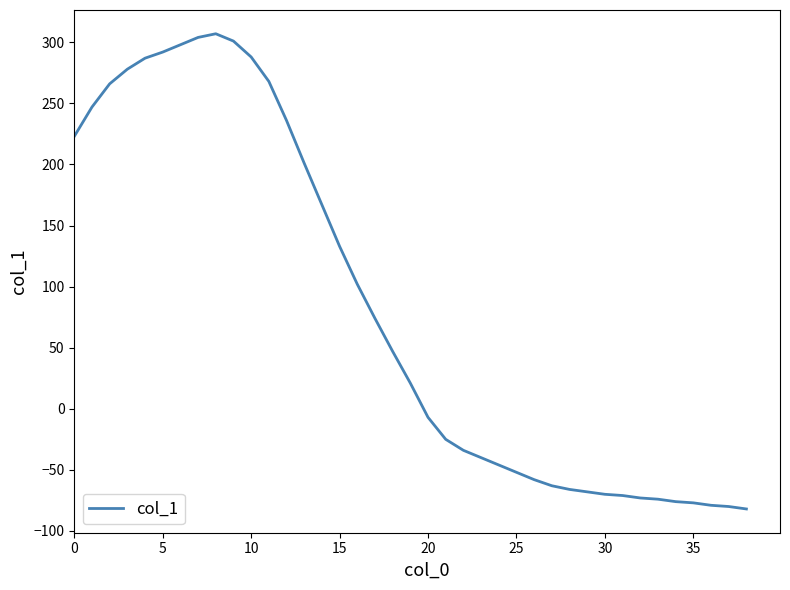

Does the chart display data point markers on the line(s)?

No